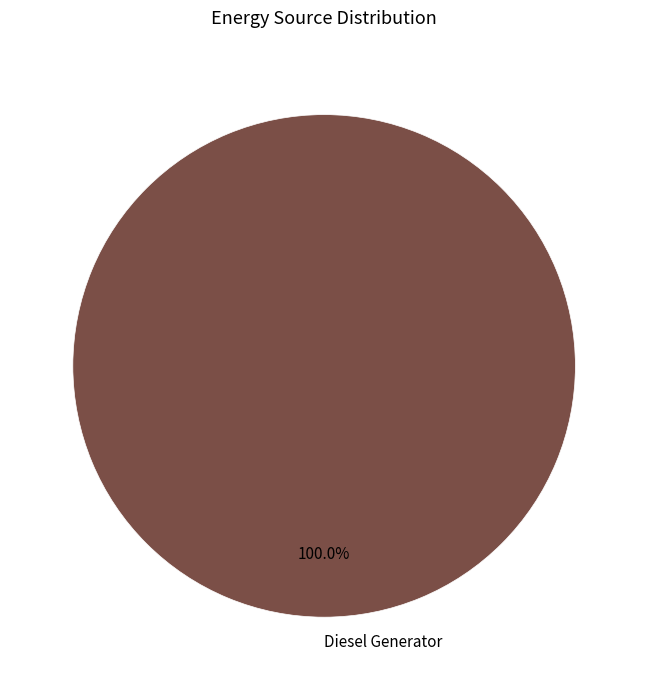

Rank the categories by value from highest to lowest.

Diesel Generator